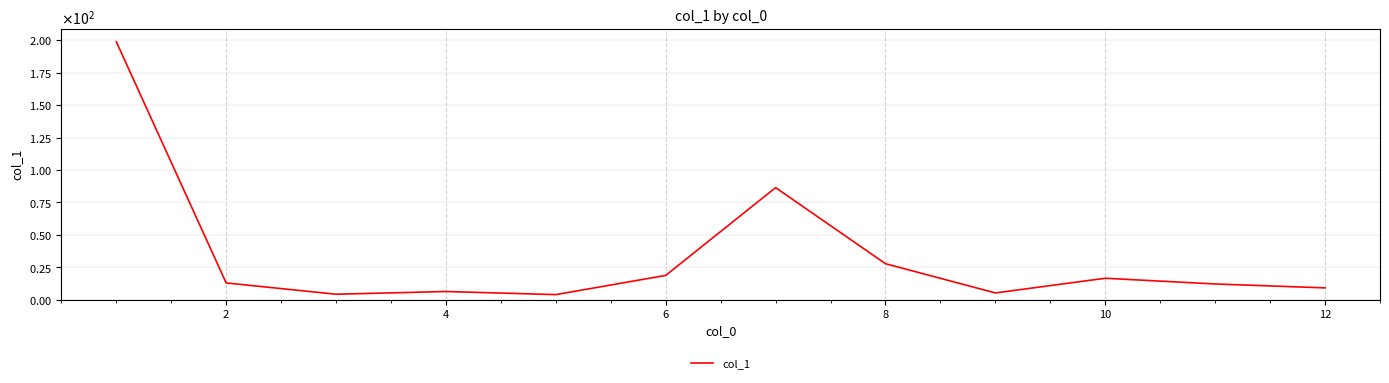

Does the chart display data point markers on the line(s)?

No